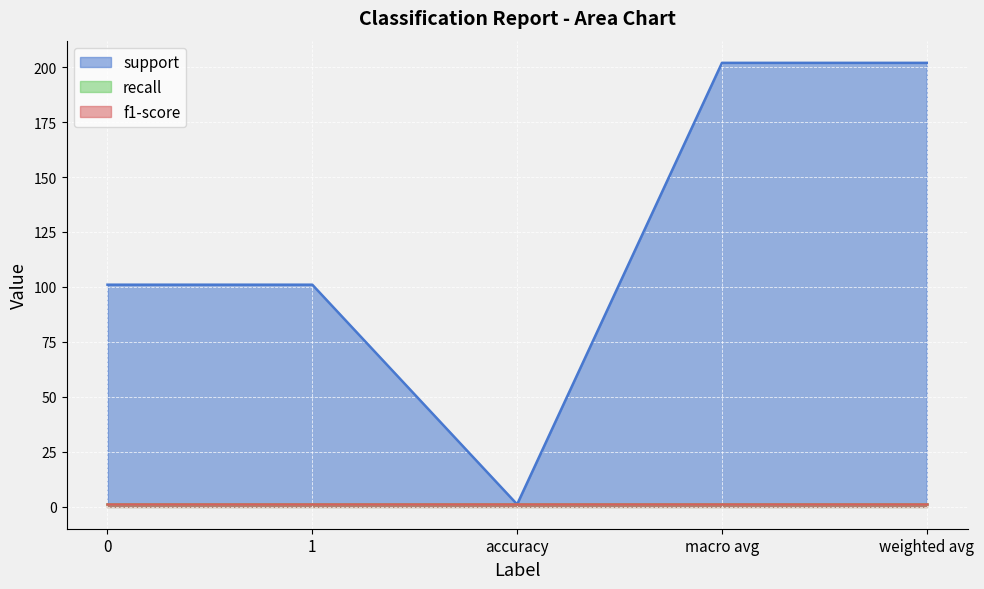

True or false: support and f1-score cross at least once.

False